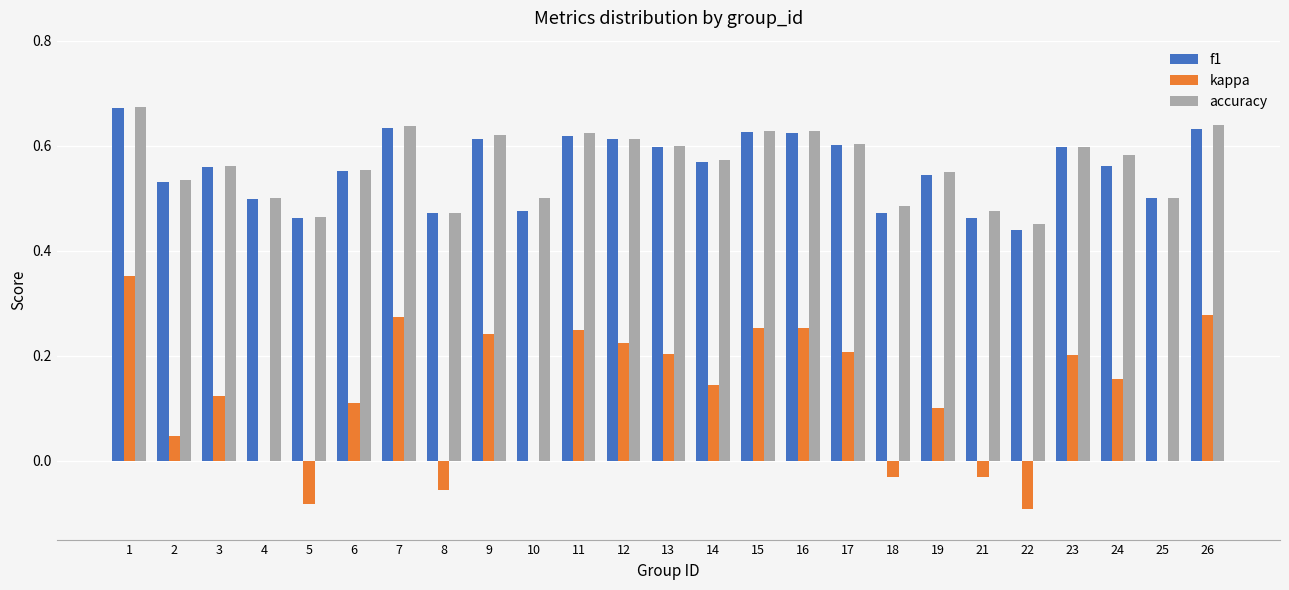

Between 3 and 23, which series saw the biggest shift?

kappa